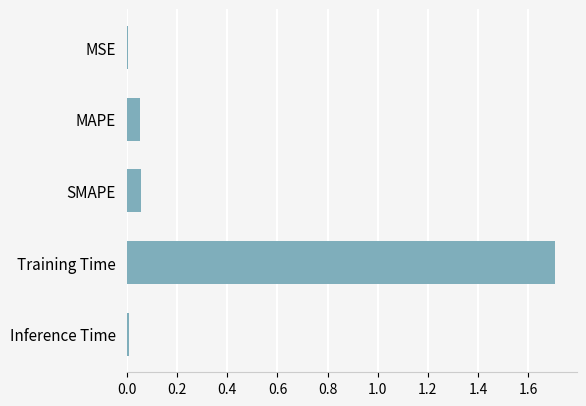

Does the chart contain stacked bars?

No